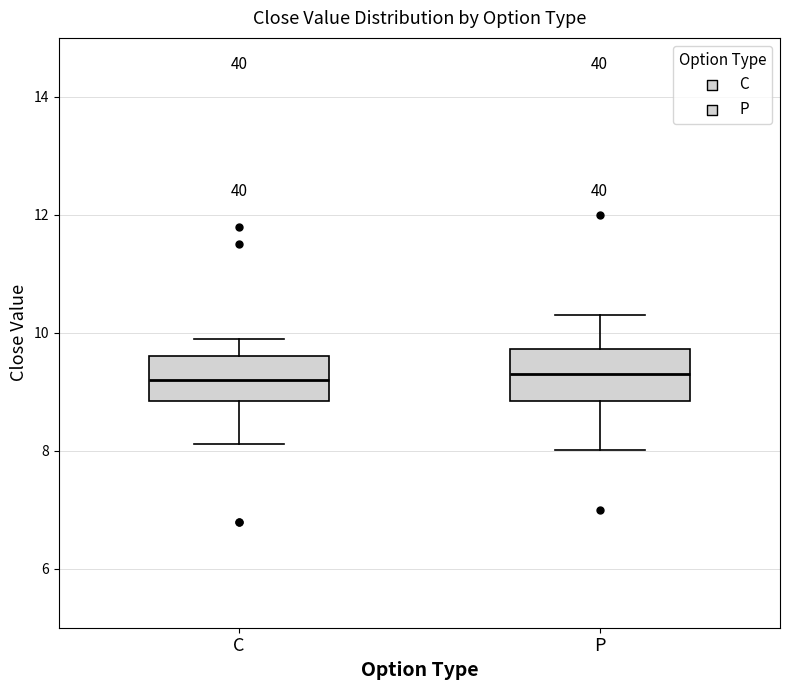

Where does the median line of the box for P sit on the y-axis? The values are not printed on the chart, so give them approximately, as read against the axis.

9.4